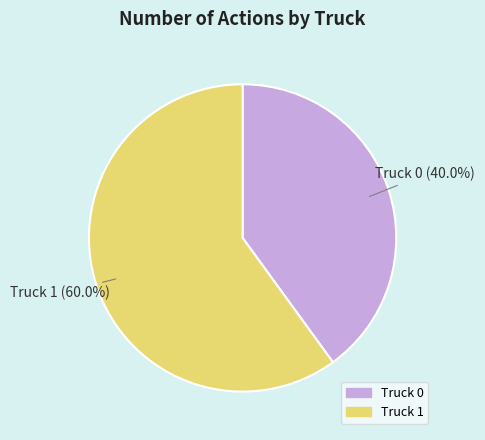

Approximately how many times larger is the value at Truck 1 compared to Truck 0?

1.5